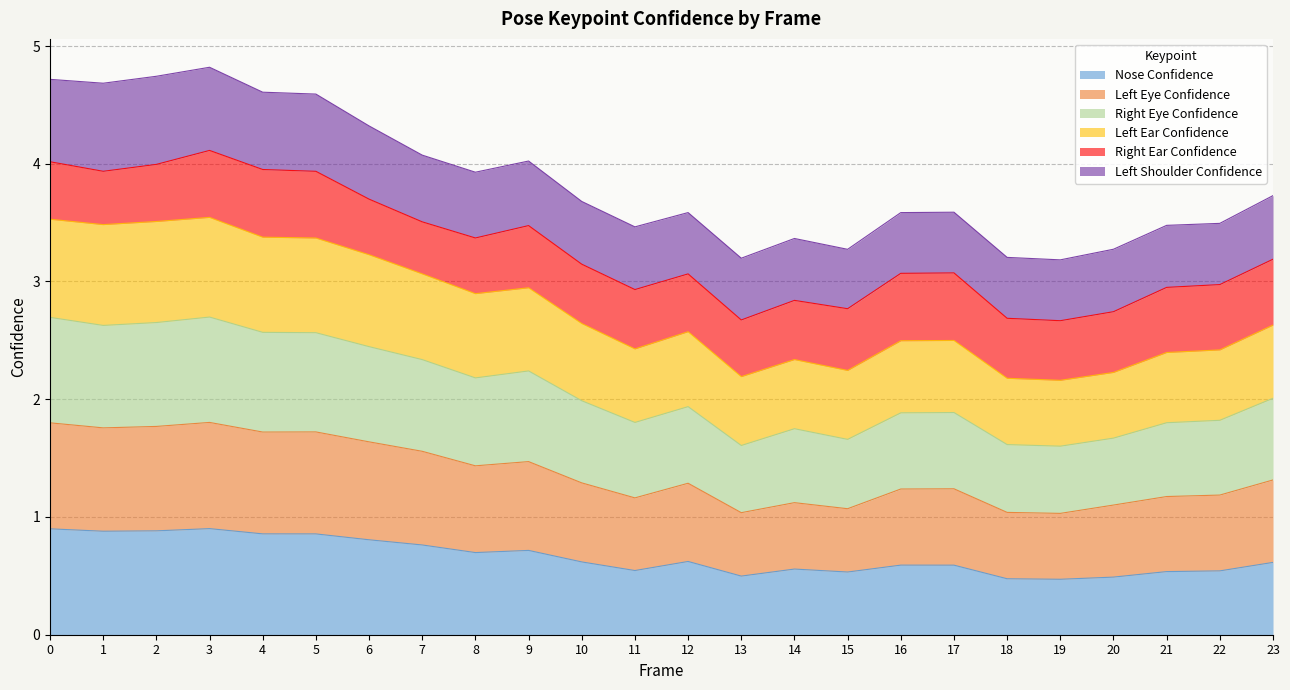

What is the difference between the maximum and minimum values in the a_nose_confidence series?

0.4